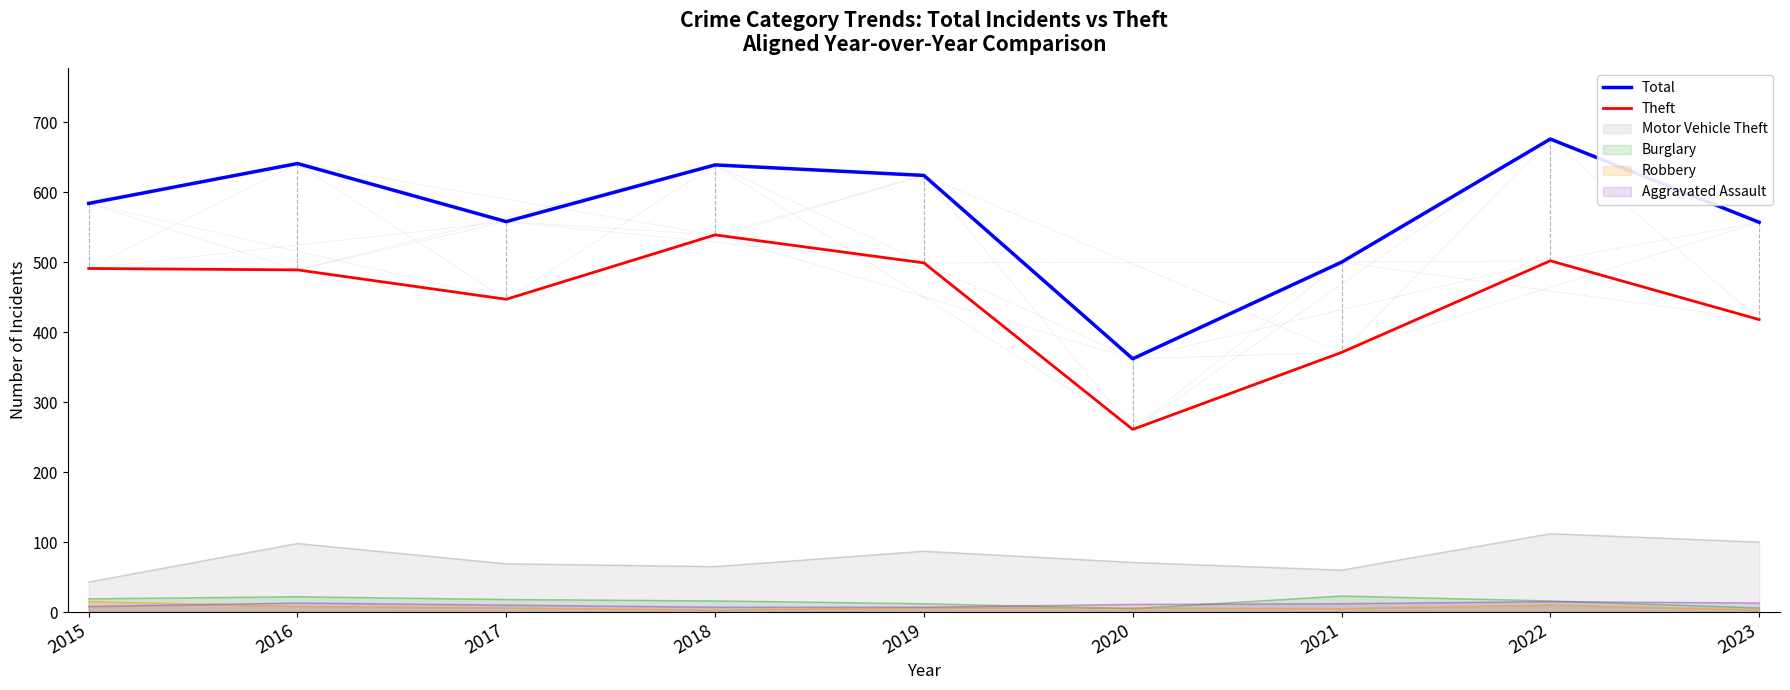

Which has a higher value, 2019 or 2023?

2019